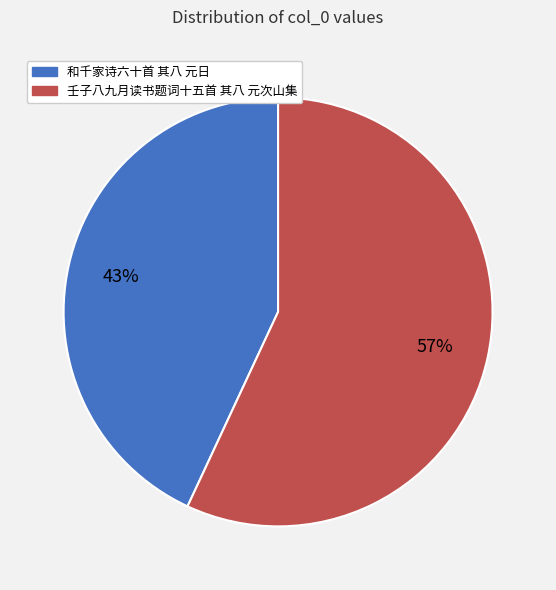

Rank the categories by value from lowest to highest.

和千家诗六十首 其八 元日, 壬子八九月读书题词十五首 其八 元次山集